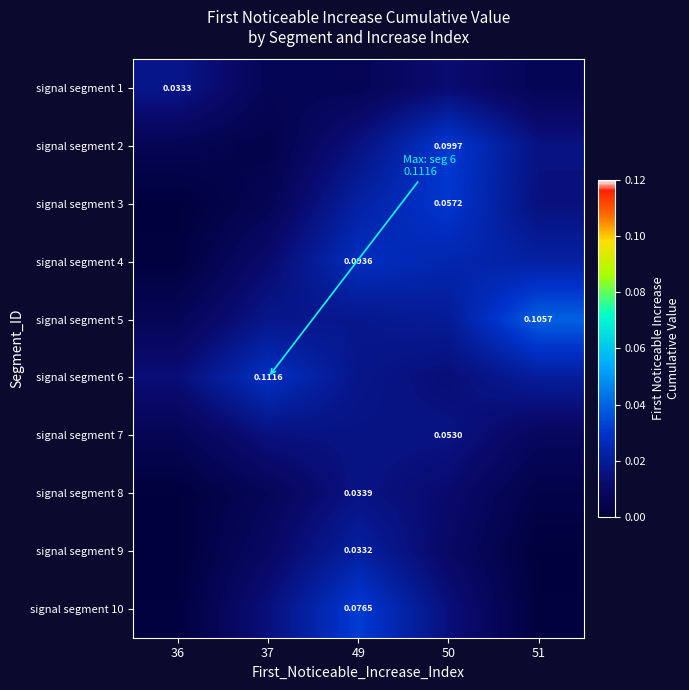

At how many categories does at least one series exceed 0?

5